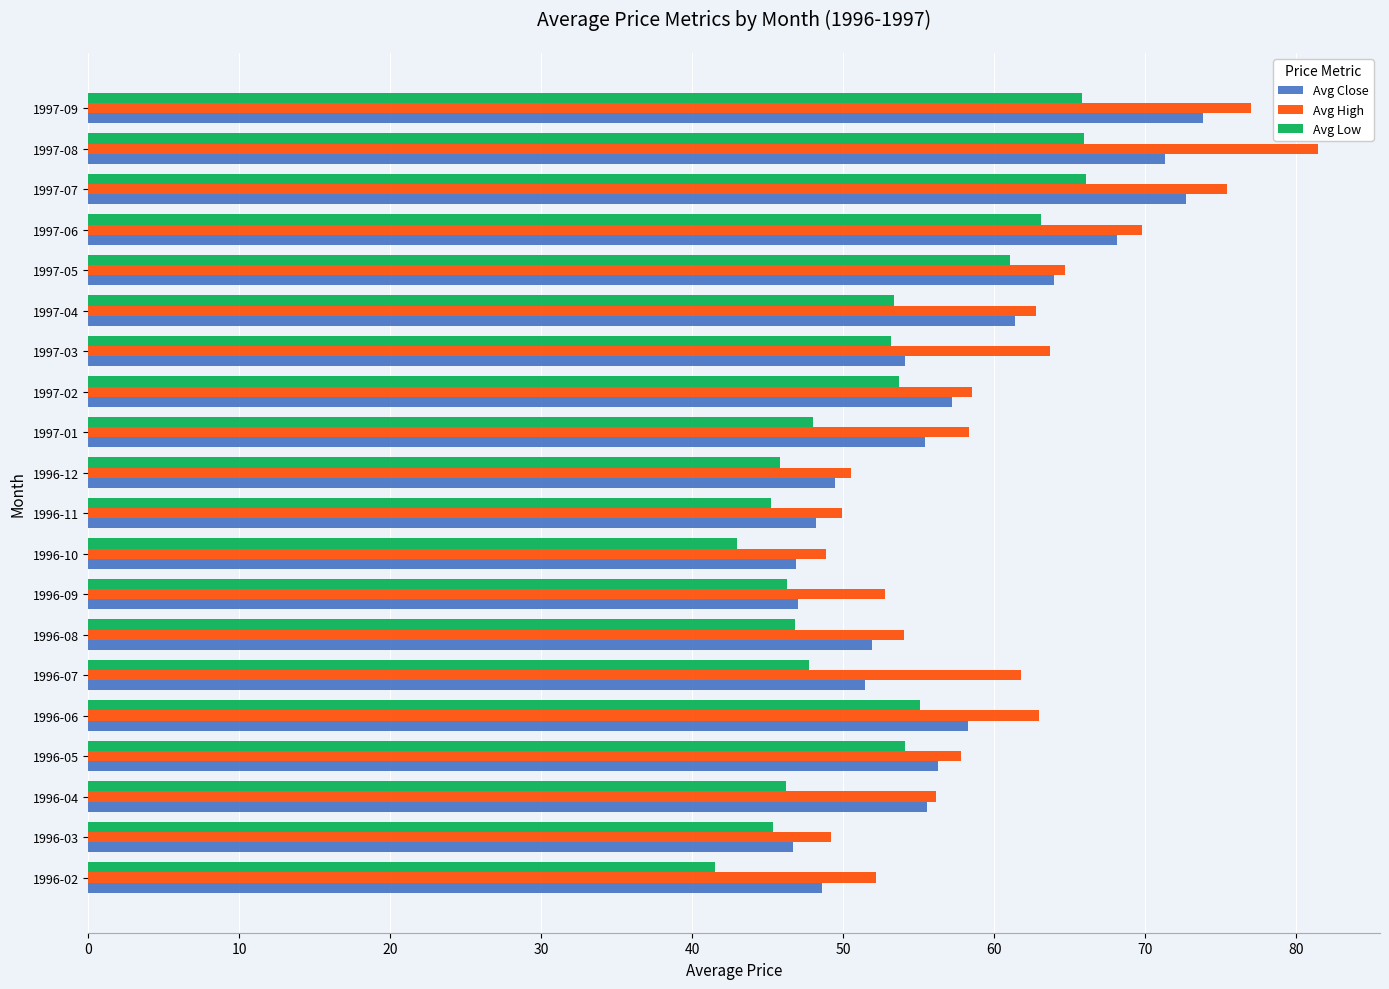

What is the highest value of the Avg Low series?

66.1